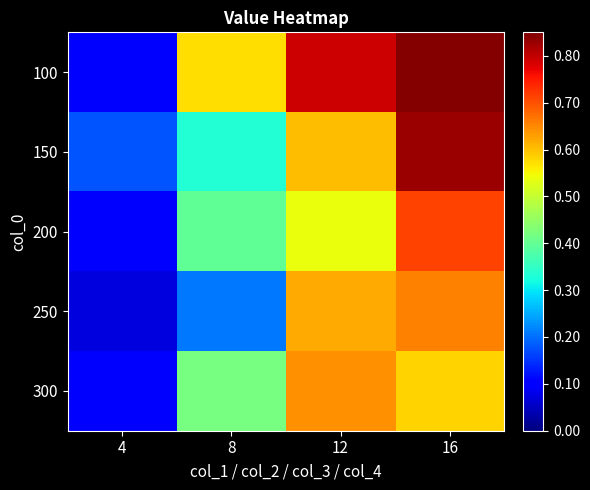

Which label corresponds to the smallest value in the chart?

4